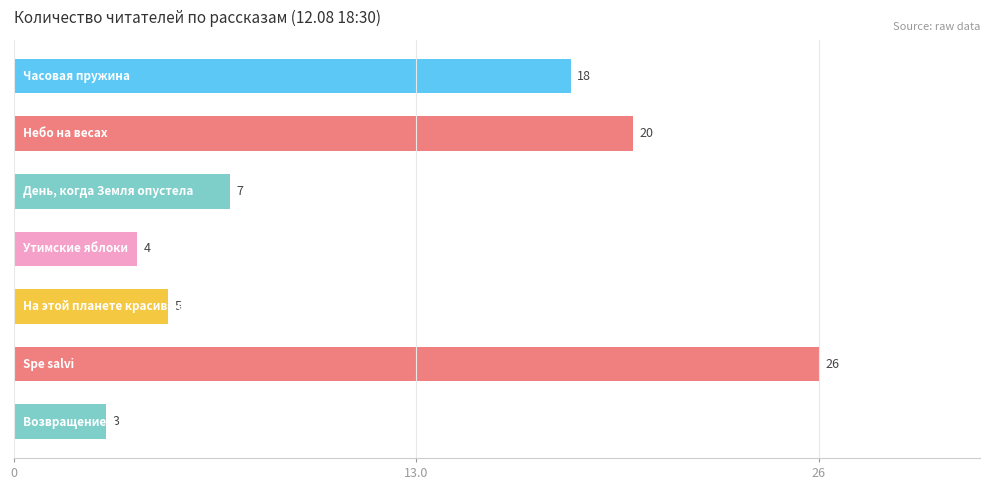

What is the difference between the maximum and minimum values?

23